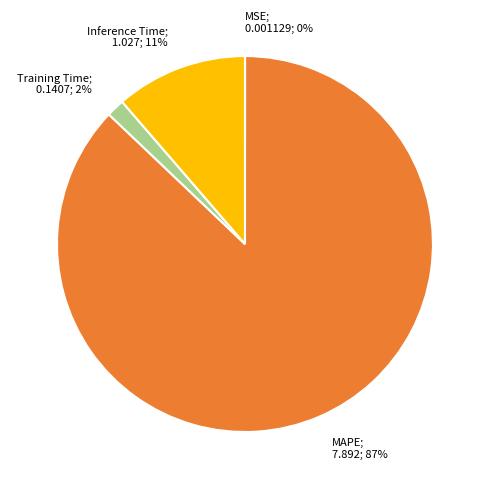

To the nearest percent, what is the average slice percentage?

25%